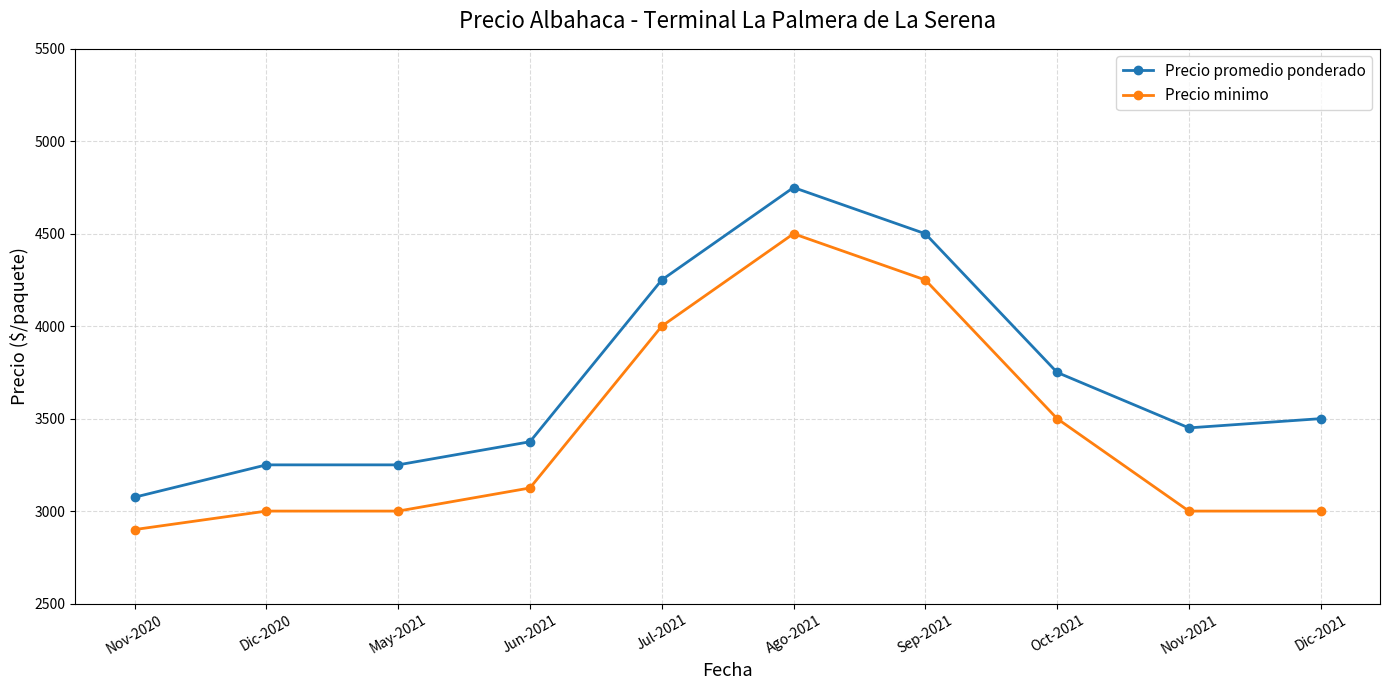

What is the difference between the Precio promedio ponderado values at Jun-2021 and Sep-2021?

1125